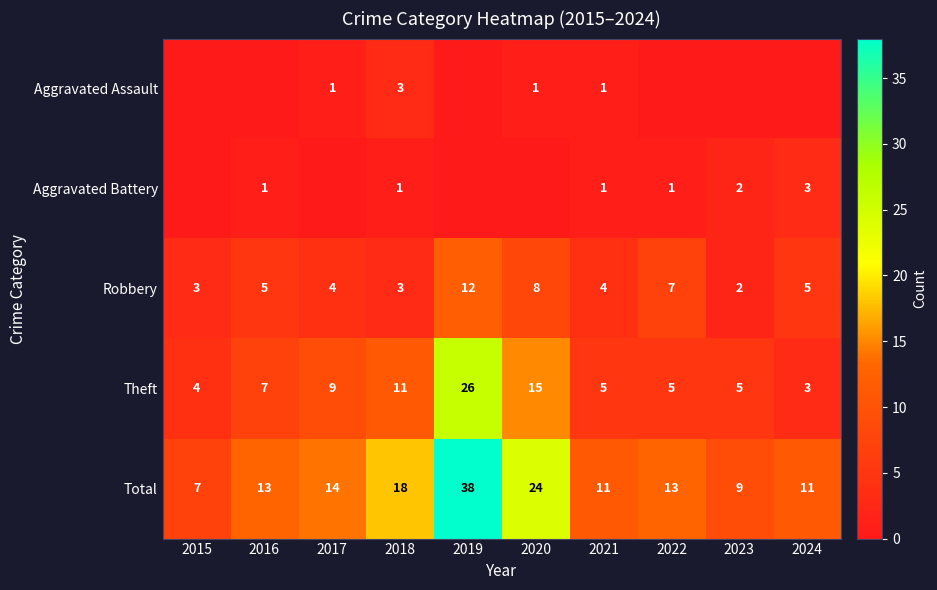

What is the difference between the maximum and minimum values in the Theft series?

23